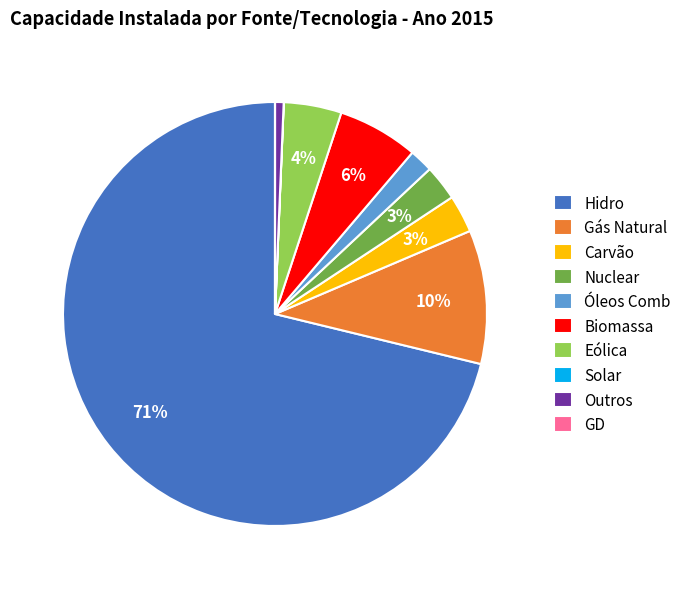

To the nearest percent, what percentage of the pie is Óleos Comb?

2%